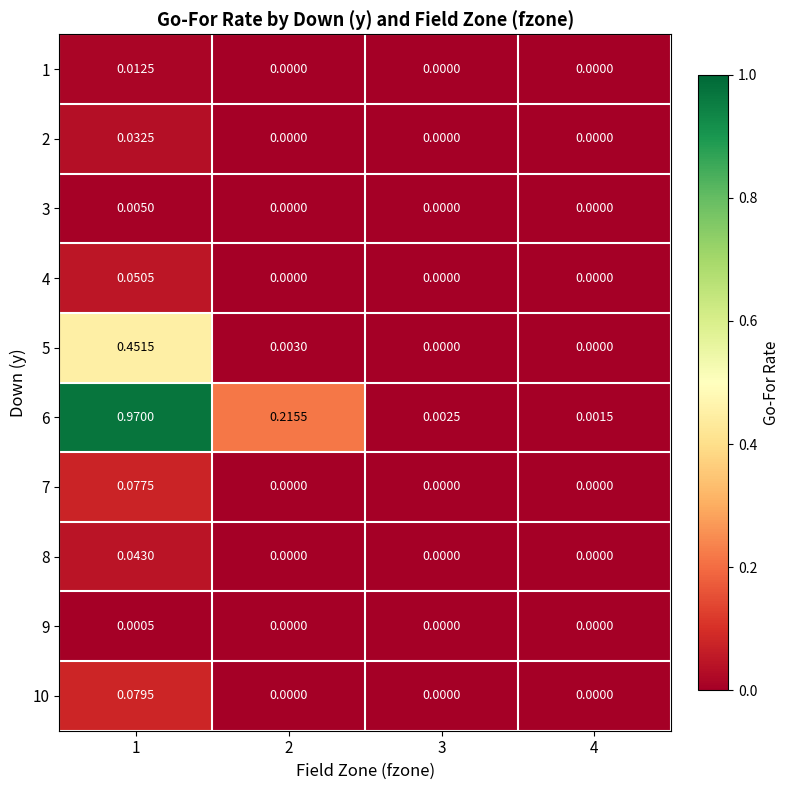

Is the value of 8 at 1 greater than the value of 7 at 2?

Yes